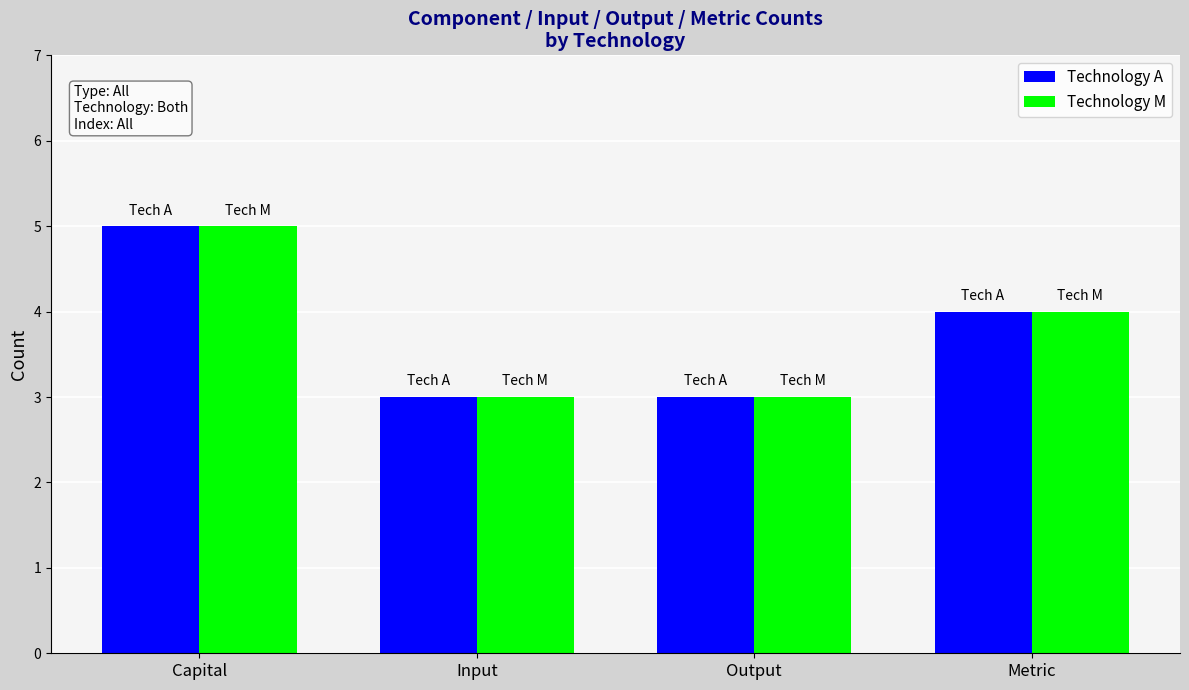

Read the Technology M value at Capital.

5